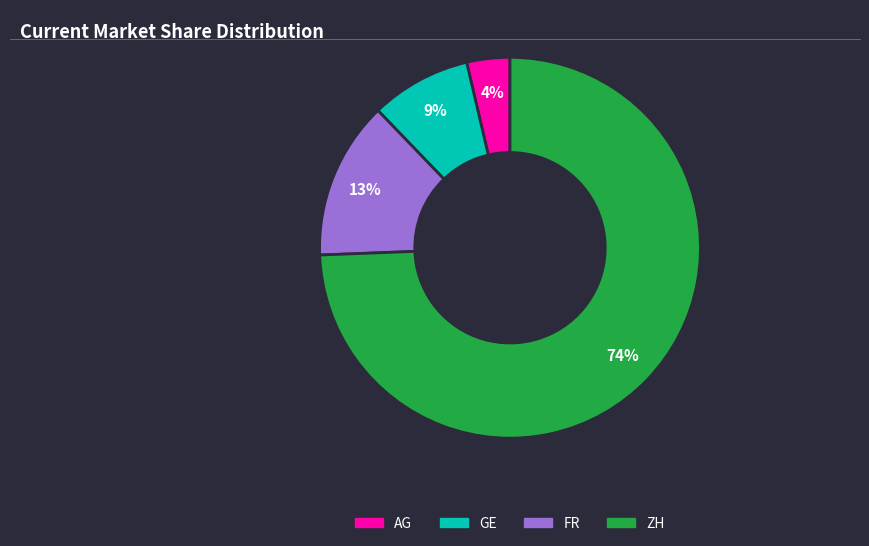

How many slices are in this pie chart?

4